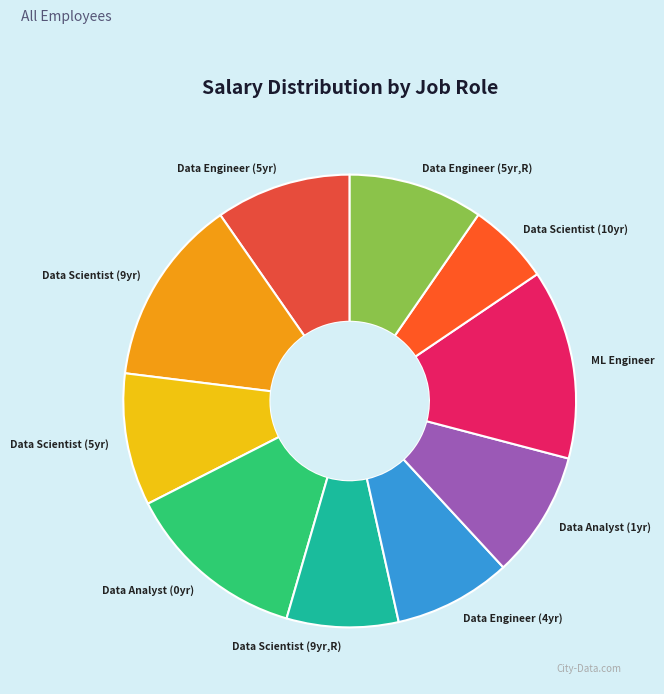

How many segments does this pie chart have?

10